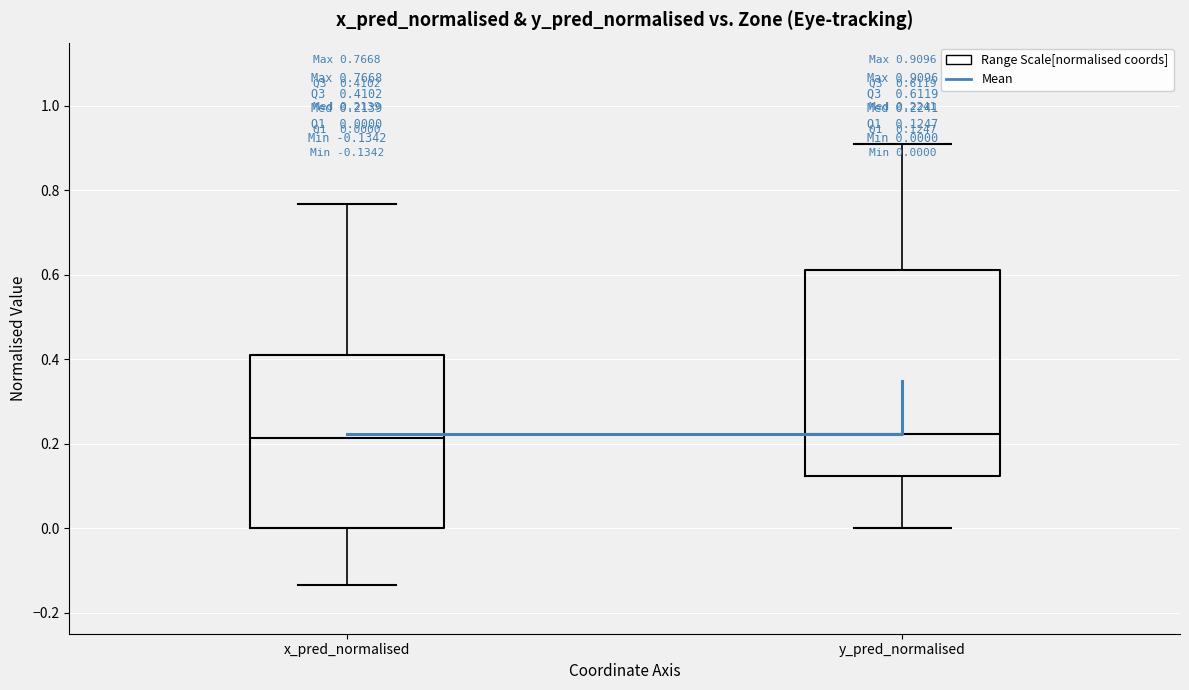

Comparing the boxes themselves (not the whiskers), which one is the tallest?

y_pred_normalised